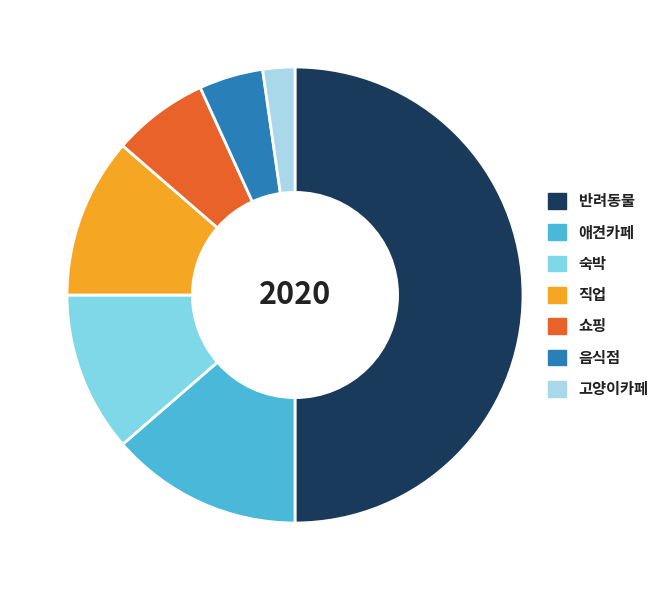

Is 숙박 the majority of the pie?

No